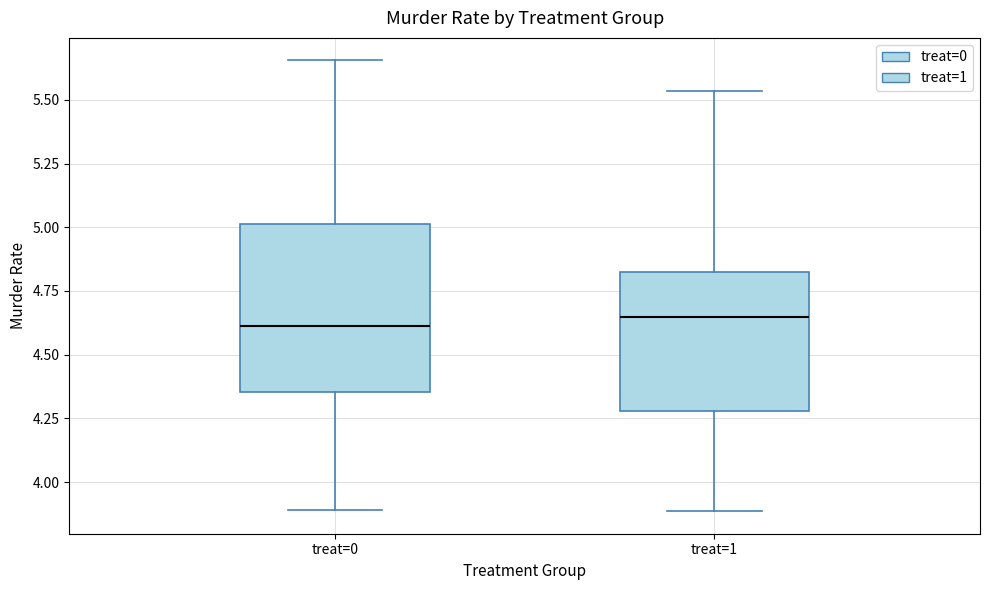

Where does the median line of the box for treat=1 sit on the y-axis? The values are not printed on the chart, so give them approximately, as read against the axis.

4.65